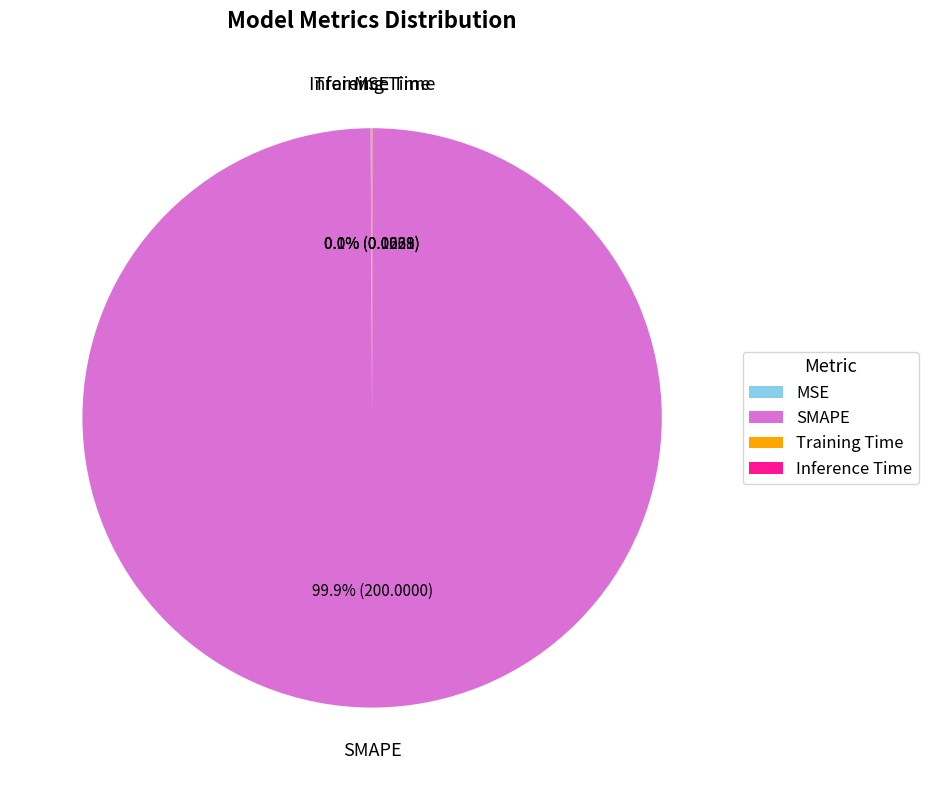

Which category has the biggest portion of the pie?

SMAPE